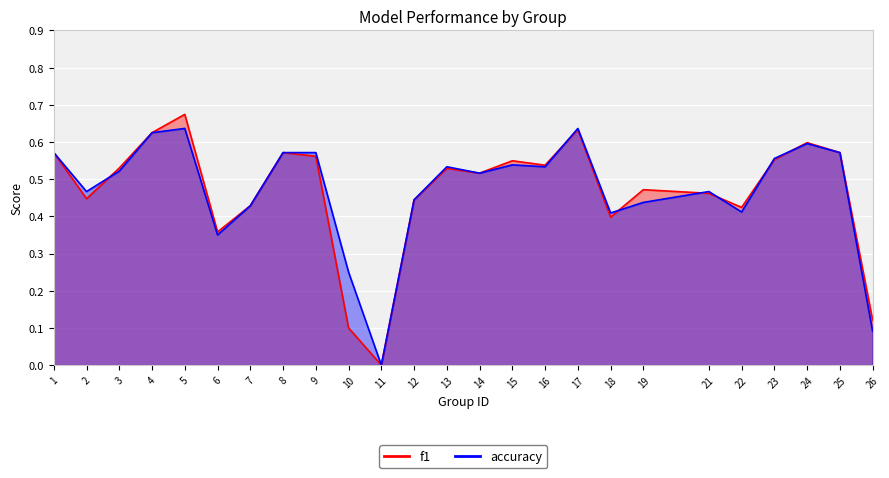

Which category has the lowest value across all series?

11